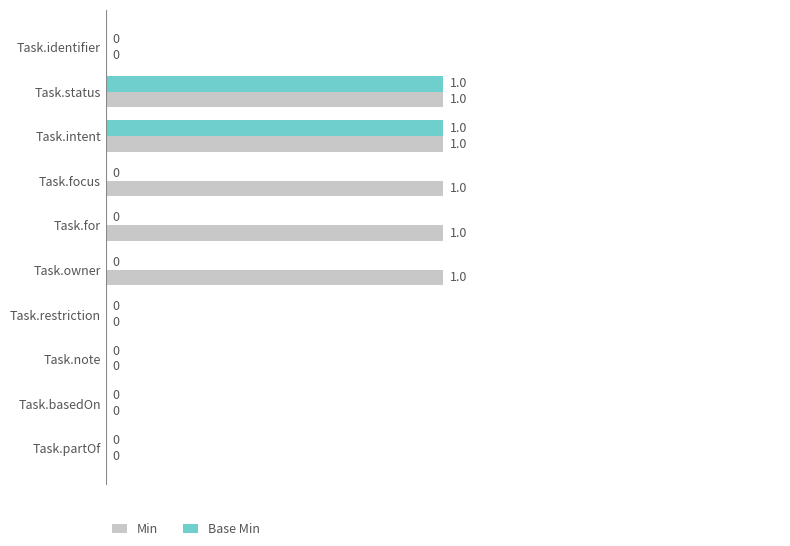

Which series has the largest total across all categories?

Min